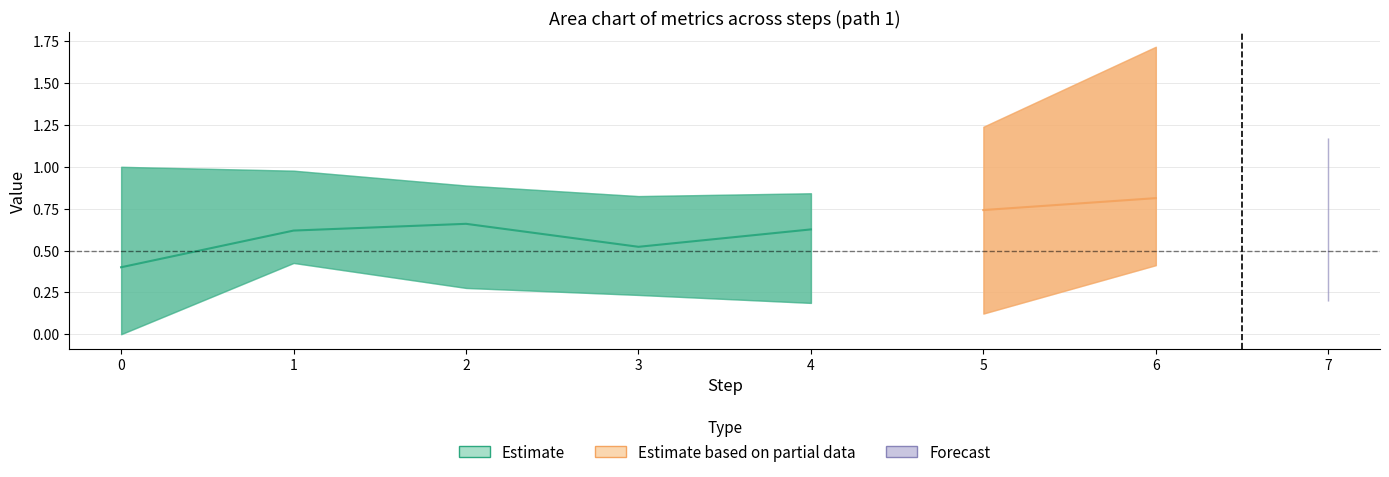

Does the chart display data point markers on the line(s)?

No